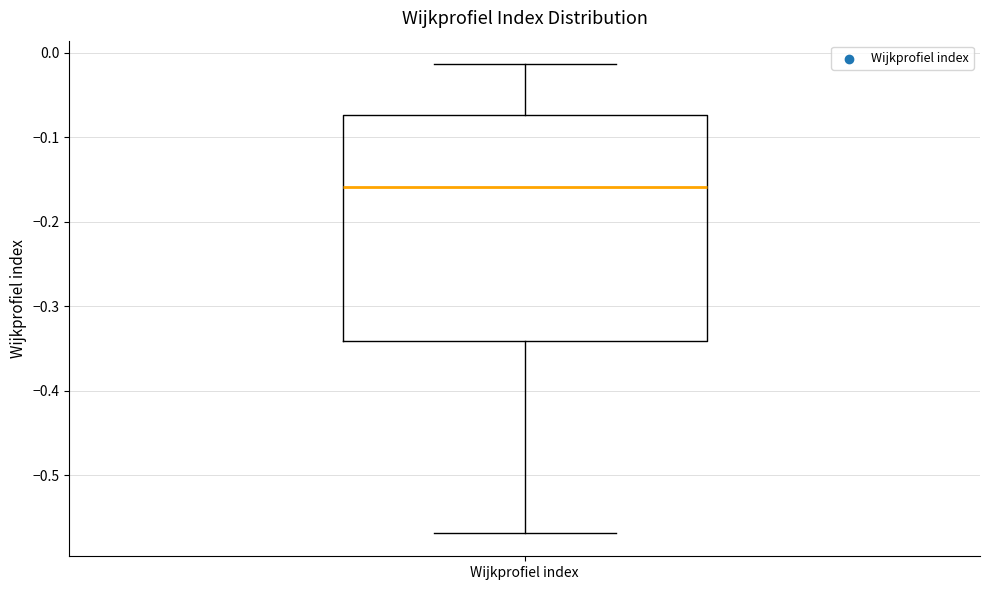

Read this box plot against the y-axis: the position of the median line, the range covered by the box, and the ends of both whiskers. The values are not printed on the chart, so give them approximately, as read against the axis.

median -0.16, box -0.34 to -0.07, whiskers -0.57 to -0.01